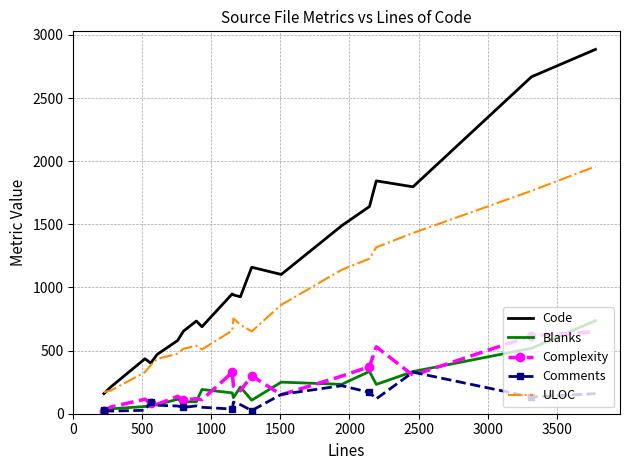

Which series has the widest spread of values?

Code